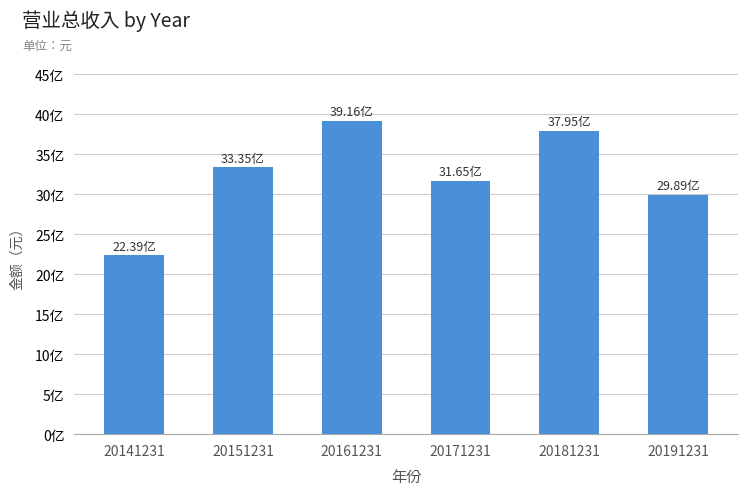

Which category has the highest value across all series?

20161231